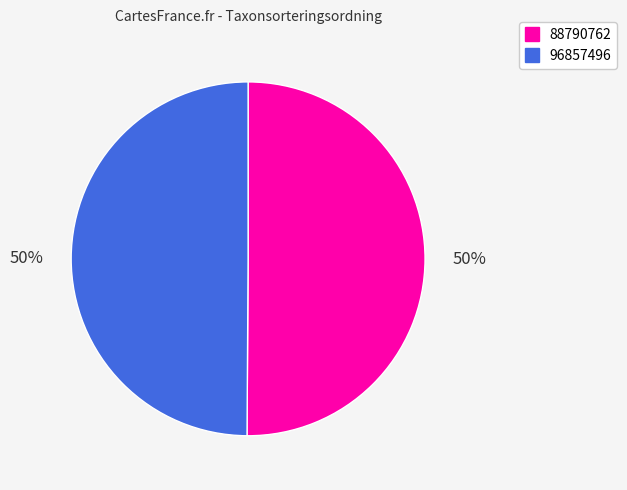

To the nearest percent, what portion does 88790762 represent?

50%